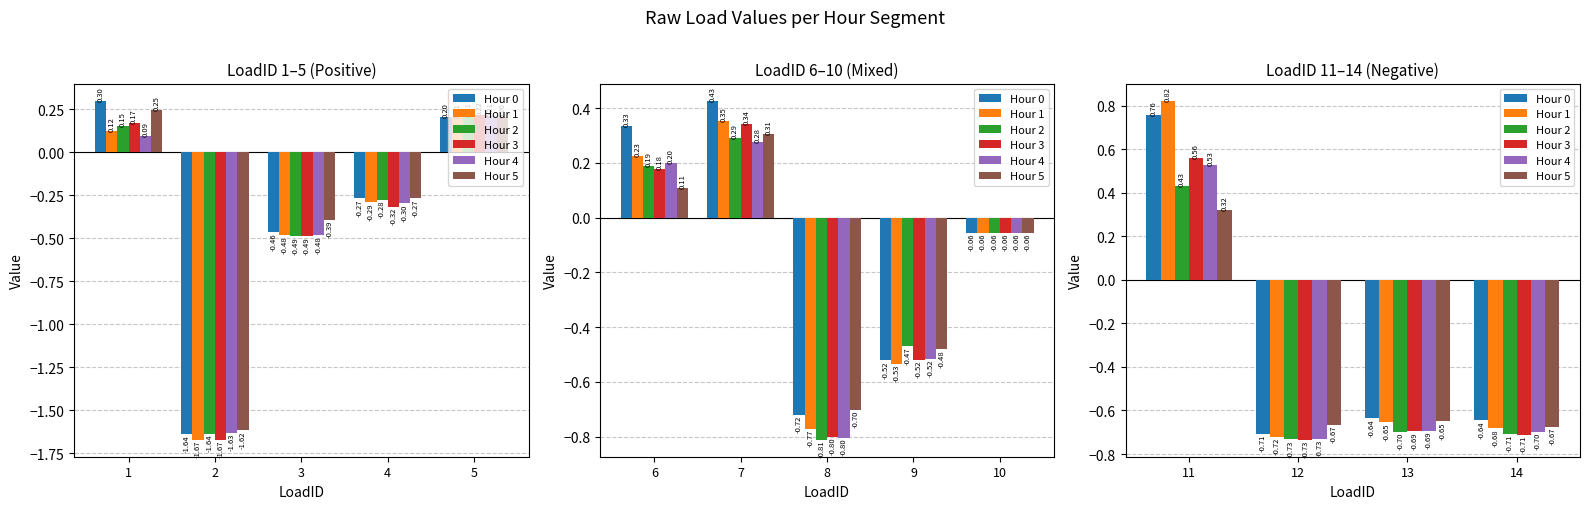

What is the average value of the Hour 4 series?

-0.4